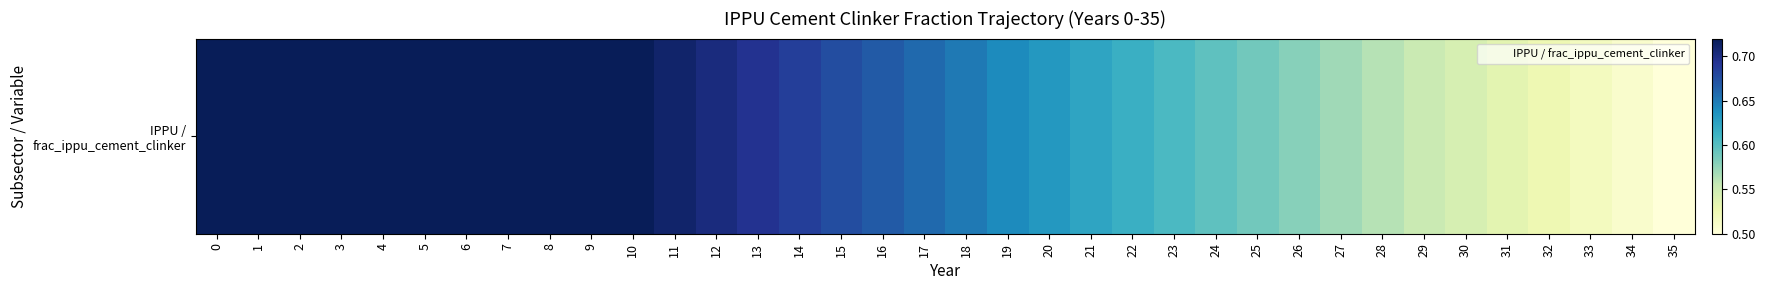

Read the value at 26.

0.6